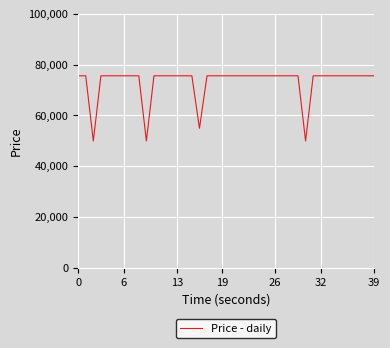

Reading left to right, list all the values displayed in this chart.

75560	75560	49900	75560	75560	75560	75560	75560	75560	49900	75560	75560	75560	75560	75560	75560	54900	75560	75560	75560	75560	75560	75560	75560	75560	75560	75560	75560	75560	75560	49900	75560	75560	75560	75560	75560	75560	75560	75560	75560